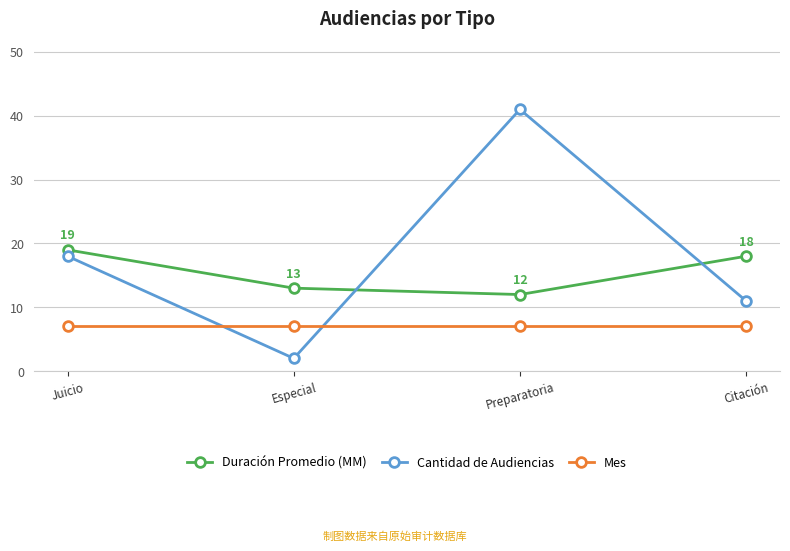

How many Duración Promedio (MM) values are between 13 and 19?

3